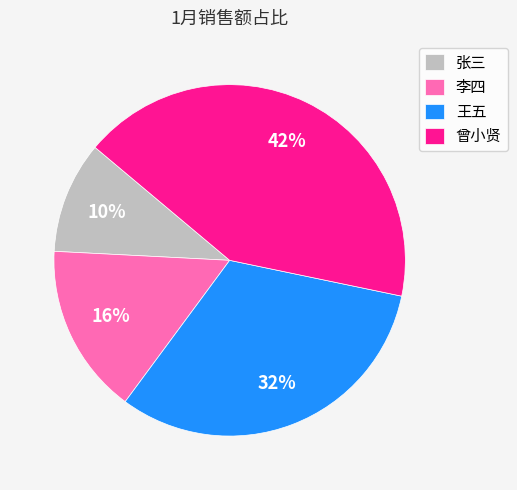

What is the smallest slice in the pie chart?

张三